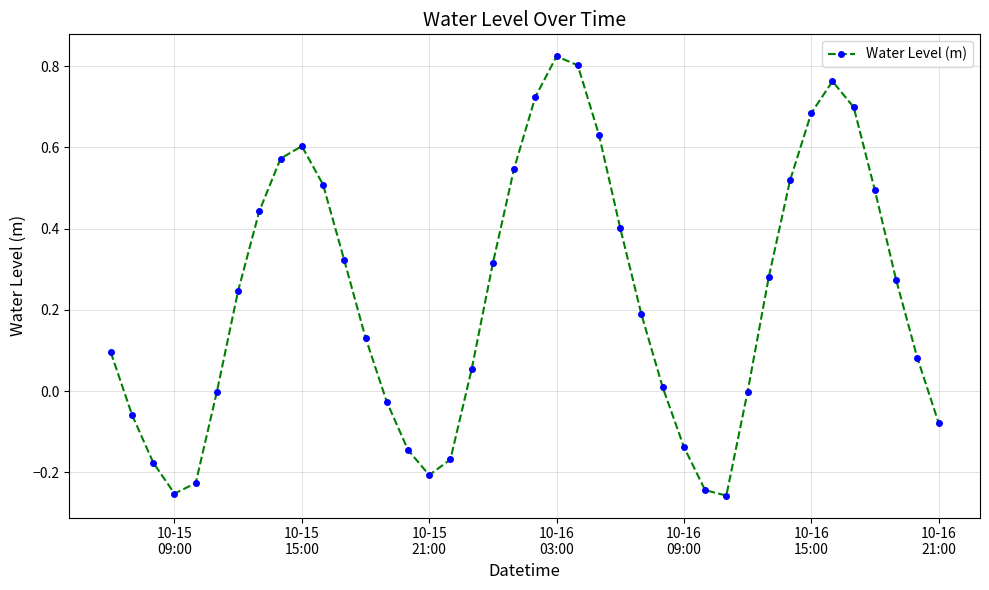

What is the difference between the maximum and minimum values?

1.1